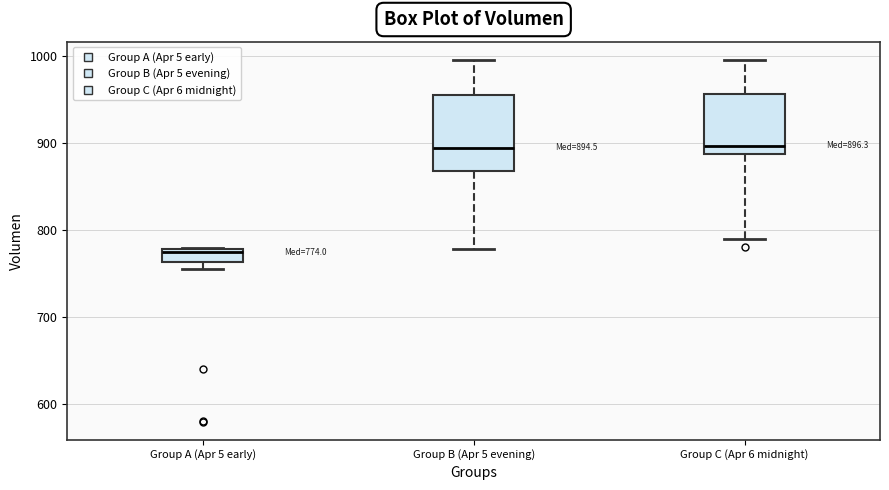

Comparing the boxes themselves (not the whiskers), which one is the tallest?

Group B (Apr 5 evening)